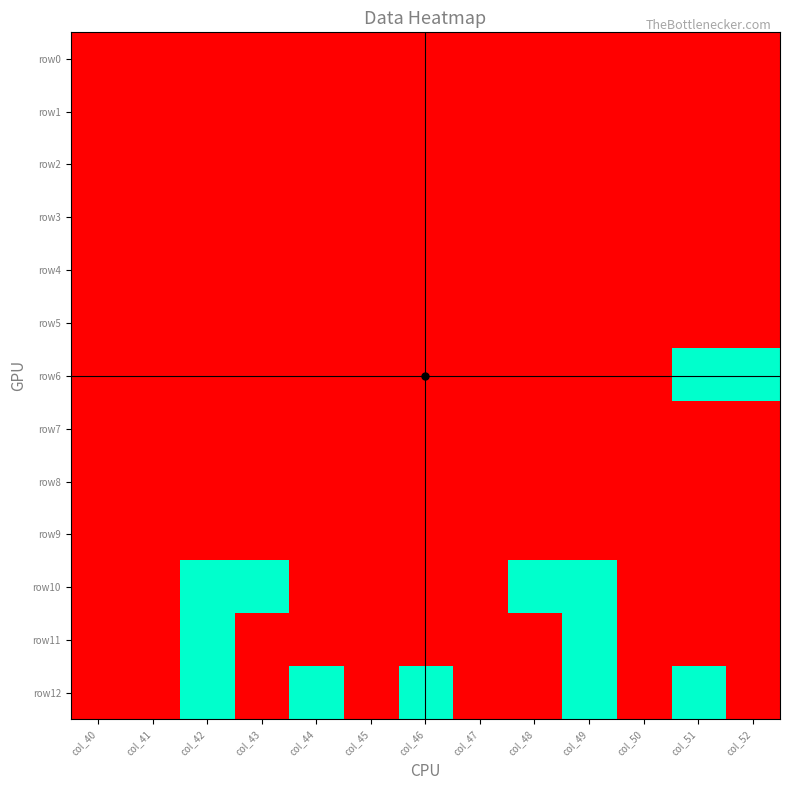

What is the difference between the highest and lowest values at col_46?

1